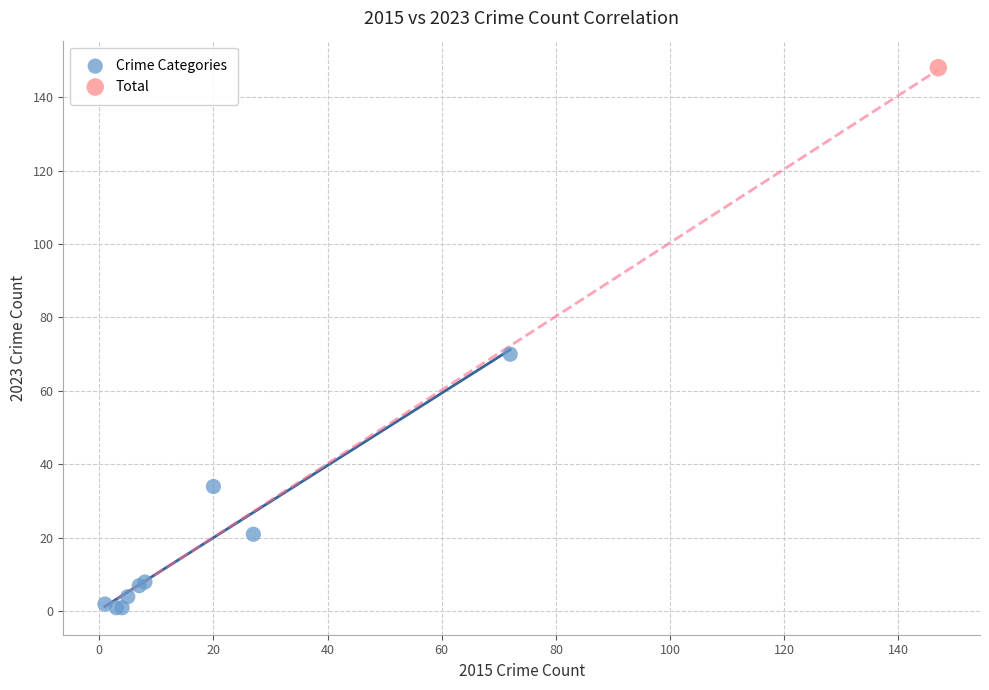

What are all the series names shown in the legend?

Crime Categories, Total